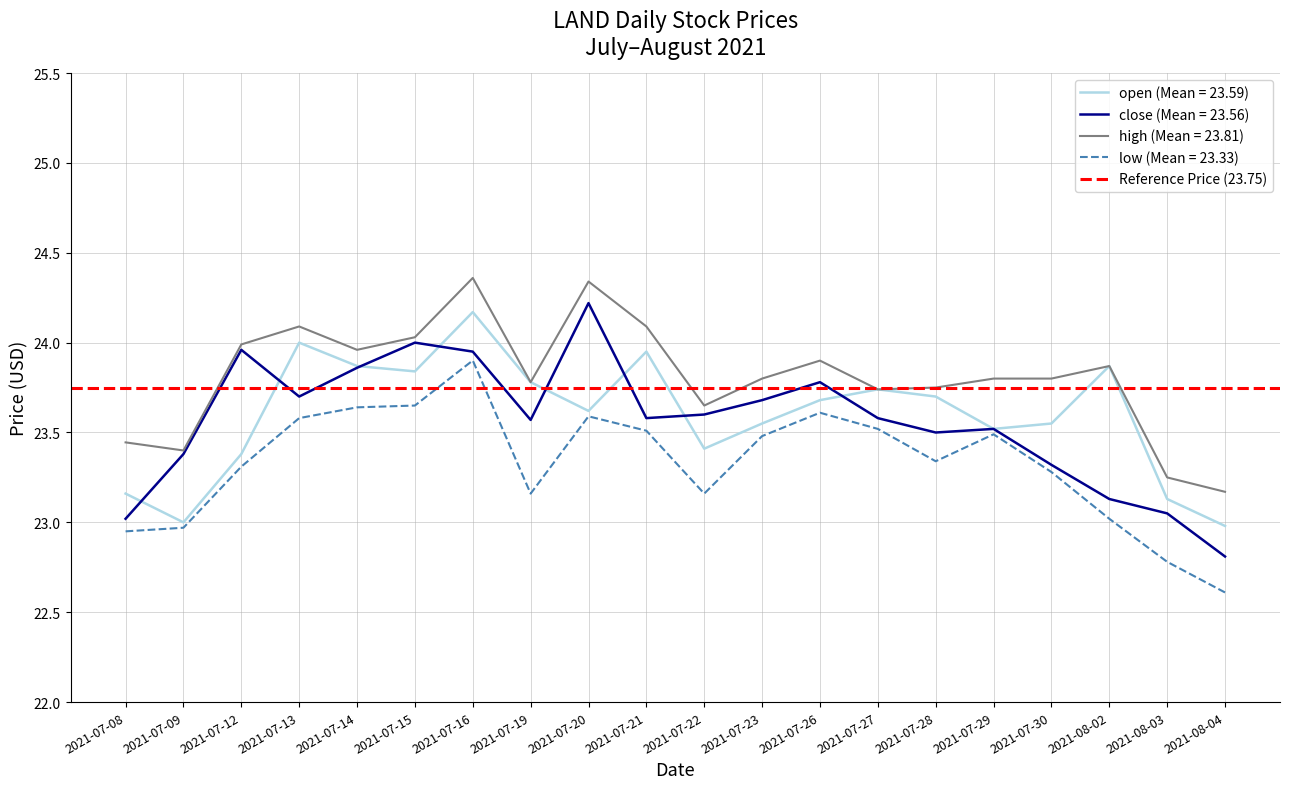

Reading right to left, extract all data points from this chart.

open: 2021-08-04=23.0	2021-08-03=23.1	2021-08-02=23.9	2021-07-30=23.6	2021-07-29=23.5	2021-07-28=23.7	2021-07-27=23.7	2021-07-26=23.7	2021-07-23=23.6	2021-07-22=23.4	2021-07-21=23.9	2021-07-20=23.6	2021-07-19=23.8	2021-07-16=24.2	2021-07-15=23.8	2021-07-14=23.9	2021-07-13=24.0	2021-07-12=23.4	2021-07-09=23.0	2021-07-08=23.2
close: 2021-08-04=22.8	2021-08-03=23.1	2021-08-02=23.1	2021-07-30=23.3	2021-07-29=23.5	2021-07-28=23.5	2021-07-27=23.6	2021-07-26=23.8	2021-07-23=23.7	2021-07-22=23.6	2021-07-21=23.6	2021-07-20=24.2	2021-07-19=23.6	2021-07-16=23.9	2021-07-15=24.0	2021-07-14=23.9	2021-07-13=23.7	2021-07-12=24.0	2021-07-09=23.4	2021-07-08=23.0
high: 2021-08-04=23.2	2021-08-03=23.2	2021-08-02=23.9	2021-07-30=23.8	2021-07-29=23.8	2021-07-28=23.8	2021-07-27=23.7	2021-07-26=23.9	2021-07-23=23.8	2021-07-22=23.6	2021-07-21=24.1	2021-07-20=24.3	2021-07-19=23.8	2021-07-16=24.4	2021-07-15=24.0	2021-07-14=24.0	2021-07-13=24.1	2021-07-12=24.0	2021-07-09=23.4	2021-07-08=23.4
low: 2021-08-04=22.6	2021-08-03=22.8	2021-08-02=23.0	2021-07-30=23.3	2021-07-29=23.5	2021-07-28=23.3	2021-07-27=23.5	2021-07-26=23.6	2021-07-23=23.5	2021-07-22=23.2	2021-07-21=23.5	2021-07-20=23.6	2021-07-19=23.2	2021-07-16=23.9	2021-07-15=23.6	2021-07-14=23.6	2021-07-13=23.6	2021-07-12=23.3	2021-07-09=23.0	2021-07-08=22.9